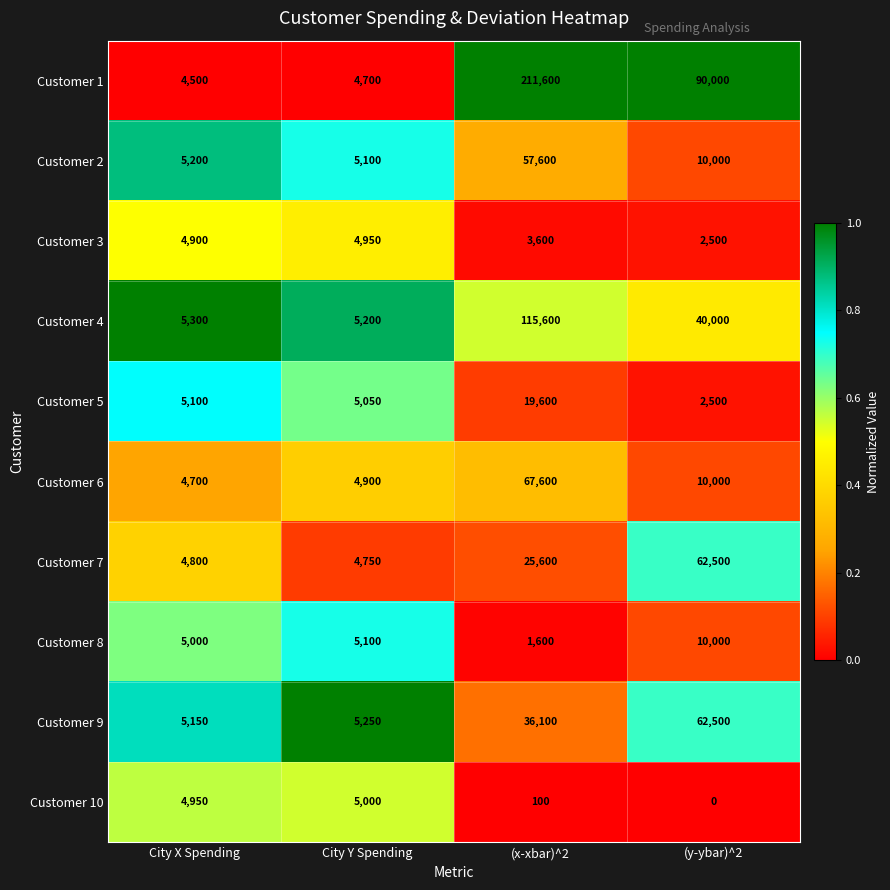

What is the maximum value shown in the chart?

211600